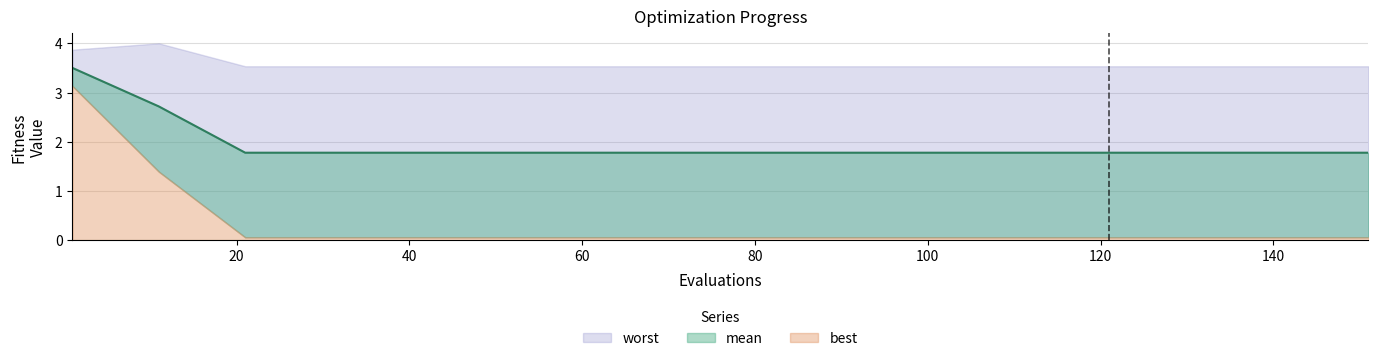

Reading left to right, extract all data points from this chart.

mean: 3.5	2.7	1.8	1.8	1.8	1.8	1.8	1.8	1.8	1.8	1.8	1.8	1.8	1.8	1.8	1.8
best: 3.1	1.4	0.1	0.1	0.1	0.1	0.1	0.1	0.1	0.1	0.1	0.1	0.1	0.1	0.1	0.1
worst: 3.9	4.0	3.5	3.5	3.5	3.5	3.5	3.5	3.5	3.5	3.5	3.5	3.5	3.5	3.5	3.5